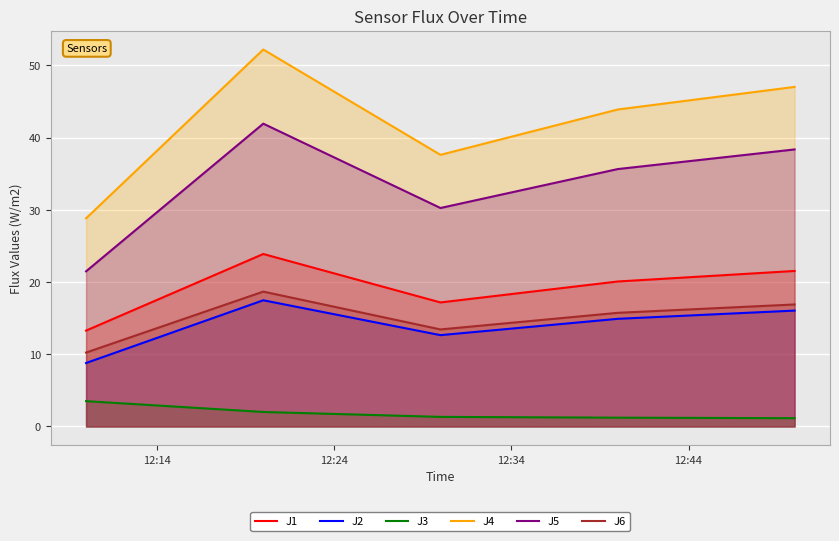

What is the maximum value shown in the chart?

52.2